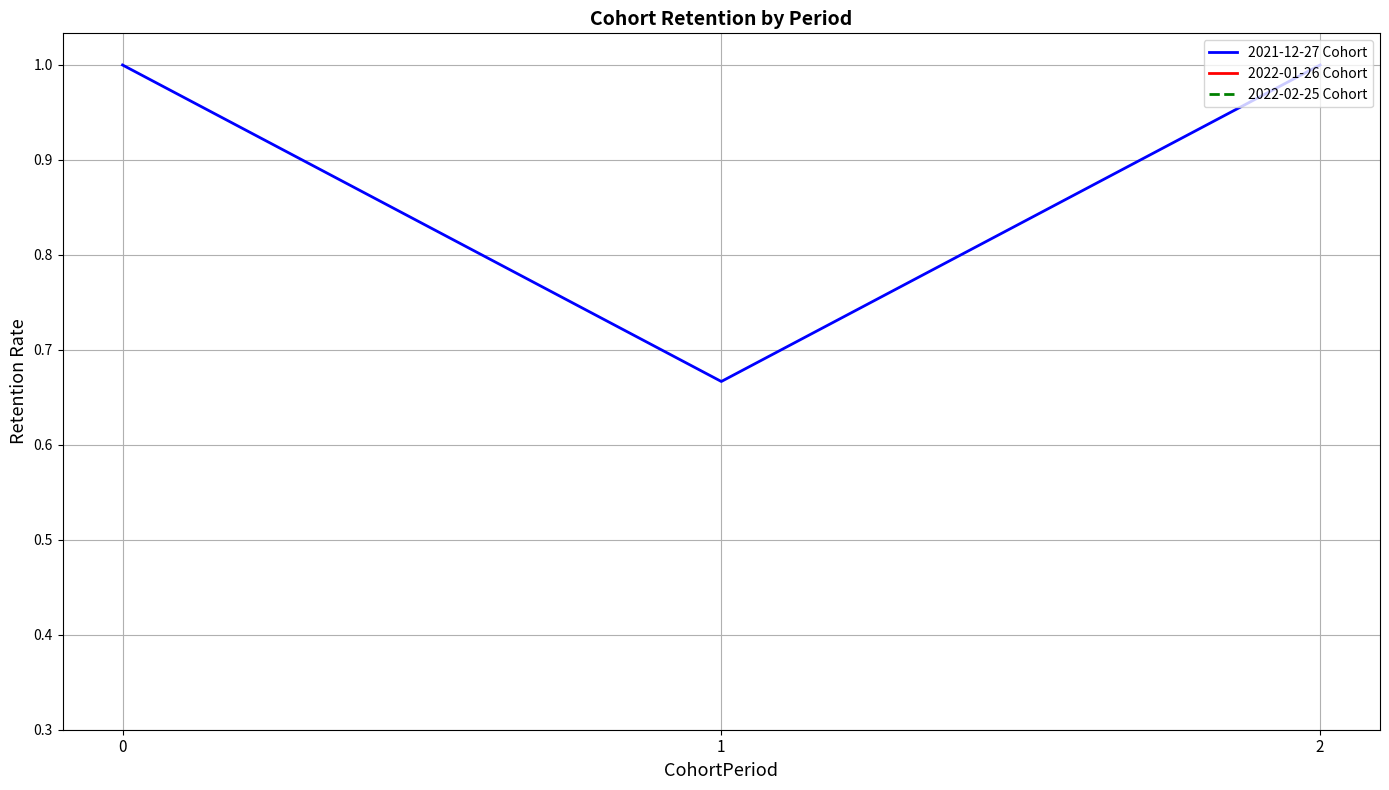

Between 1 and 2, which series saw the biggest shift?

2021-12-27 Cohort